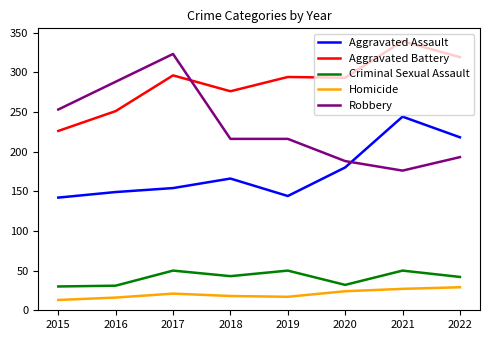

Which series has the largest range (max minus min)?

Robbery